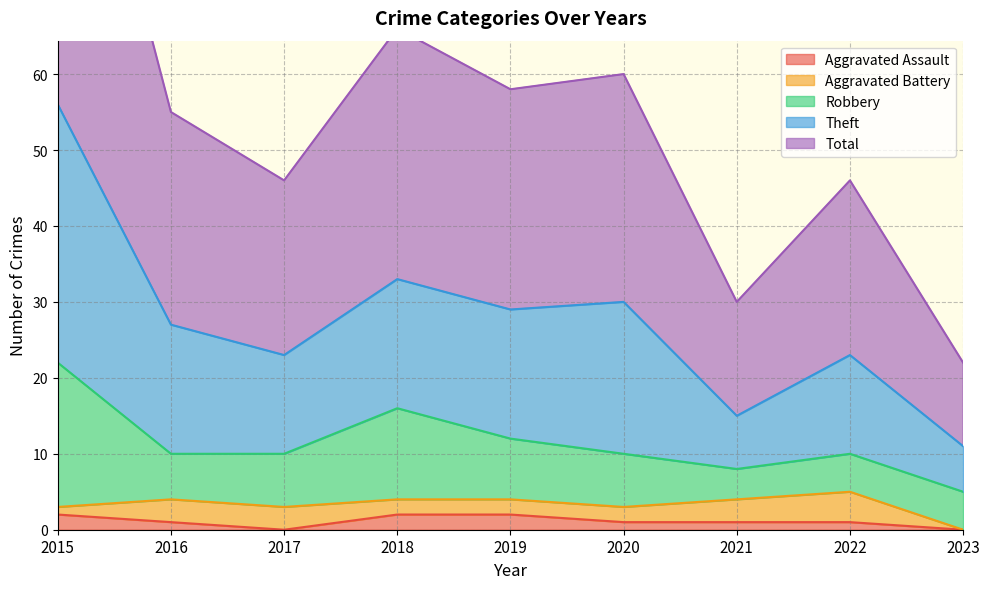

The value of Total at 2015 is 74. True or false?

False